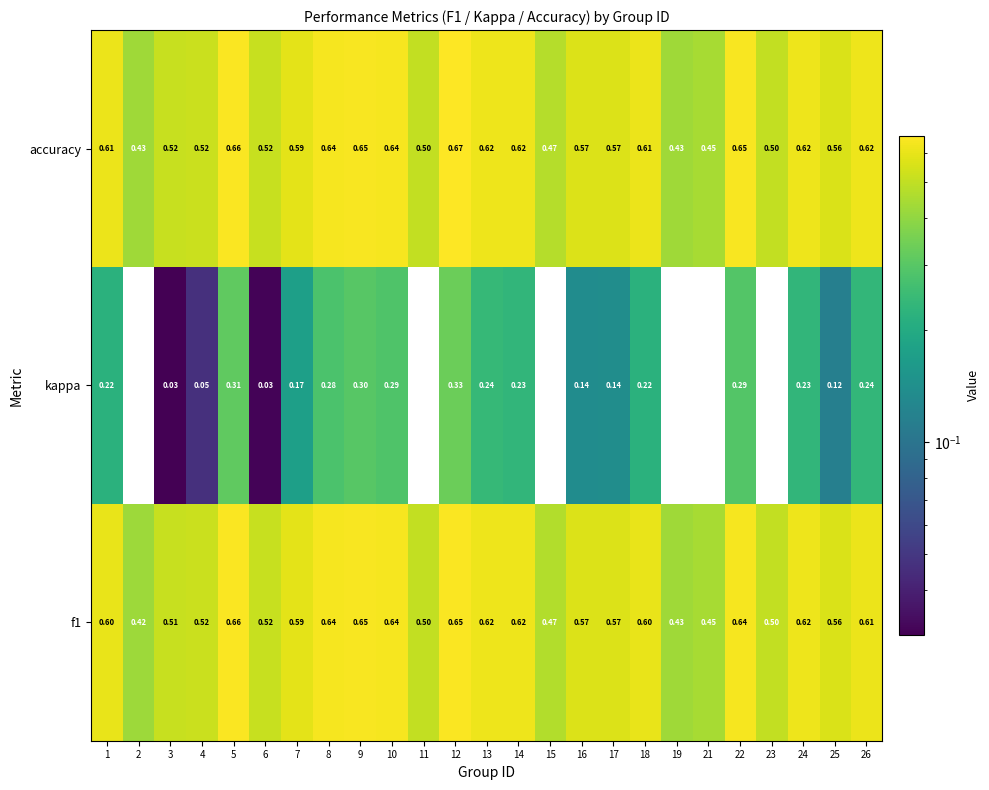

How many categories are shown in the chart?

25